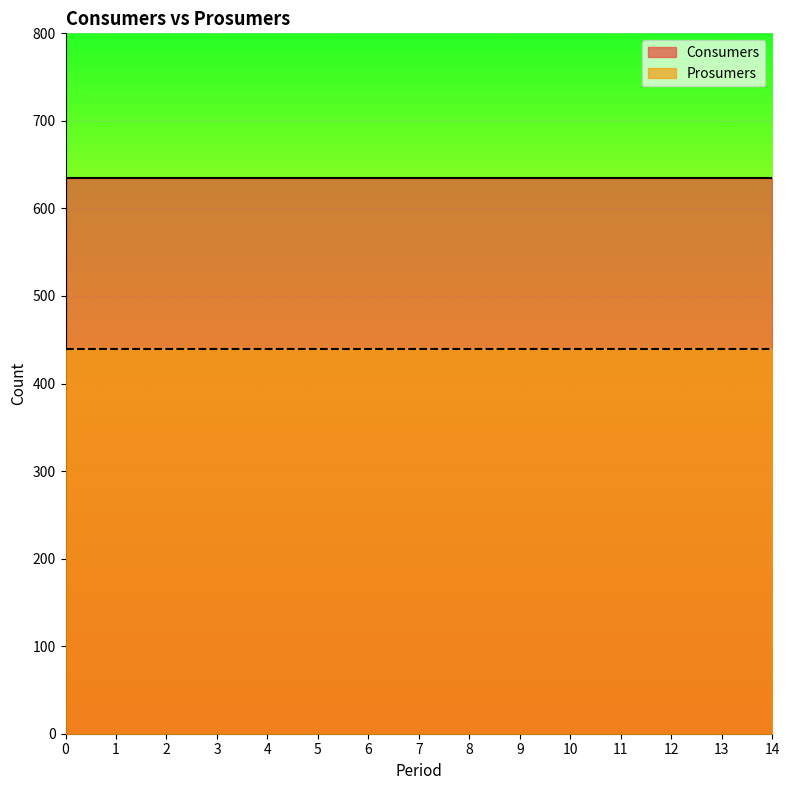

Is the value of Prosumers at 11 greater than the value of Consumers at 11?

No